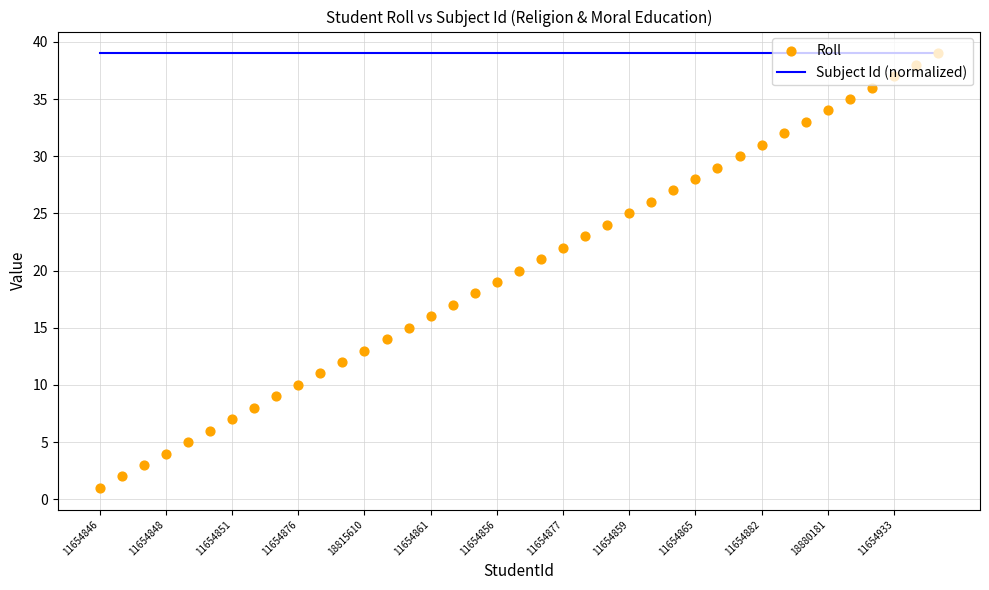

Is the value of Roll at 25 greater than the value of Subject Id (normalized) at 20?

No